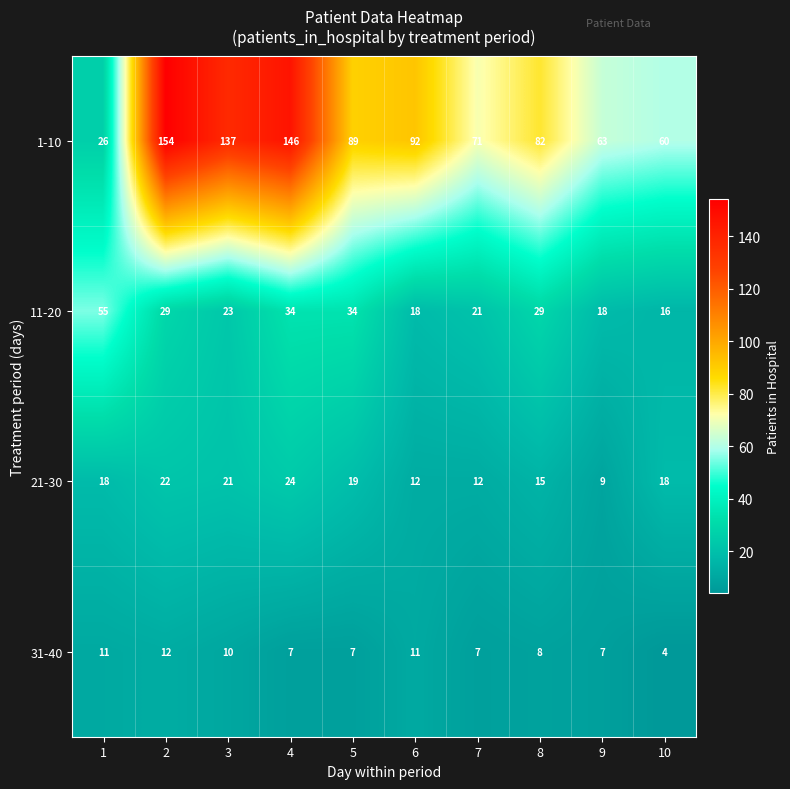

How many series are shown in this chart?

4